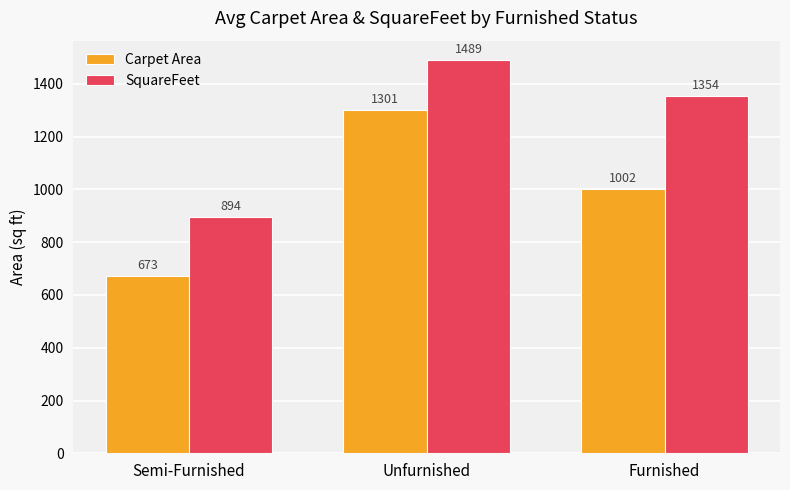

At which label is SquareFeet closest to 1191?

Furnished